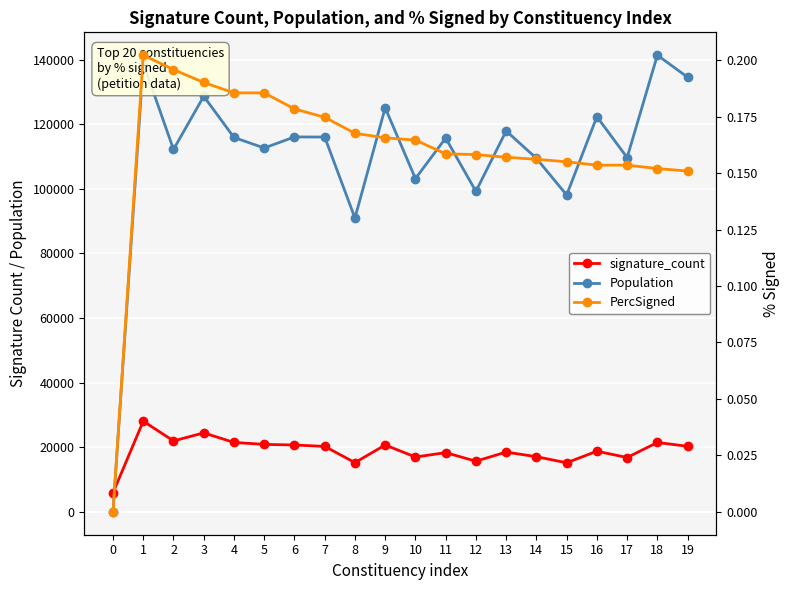

What is the total value across all series at 7?

136308.2